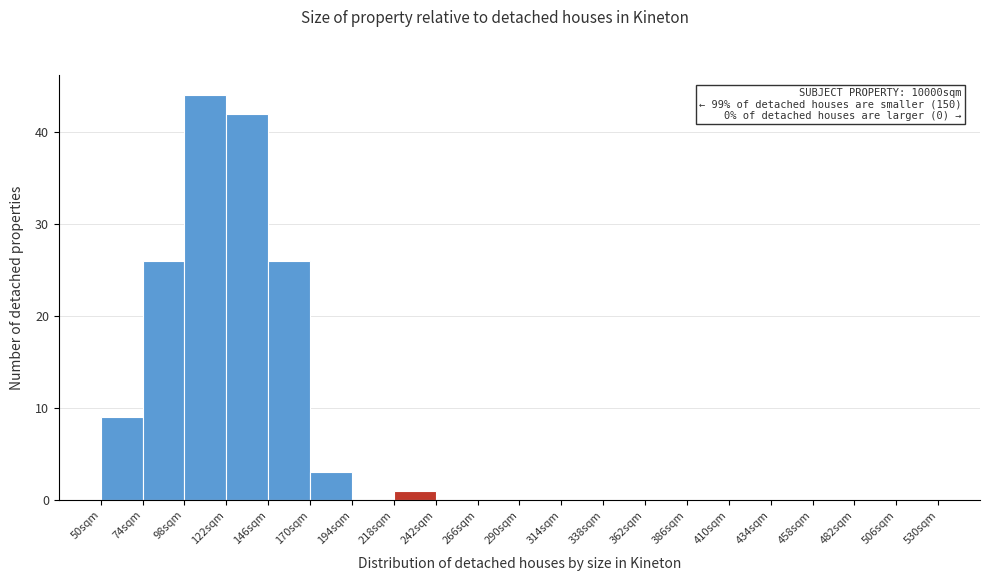

Over which range of the x-axis is the bar tallest?

98 to 122